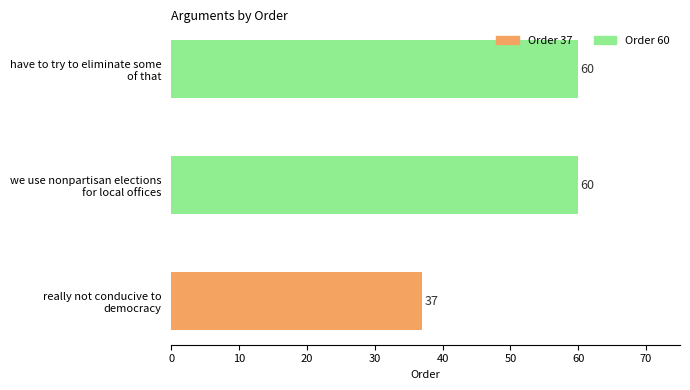

What is the minimum value shown in the chart?

37